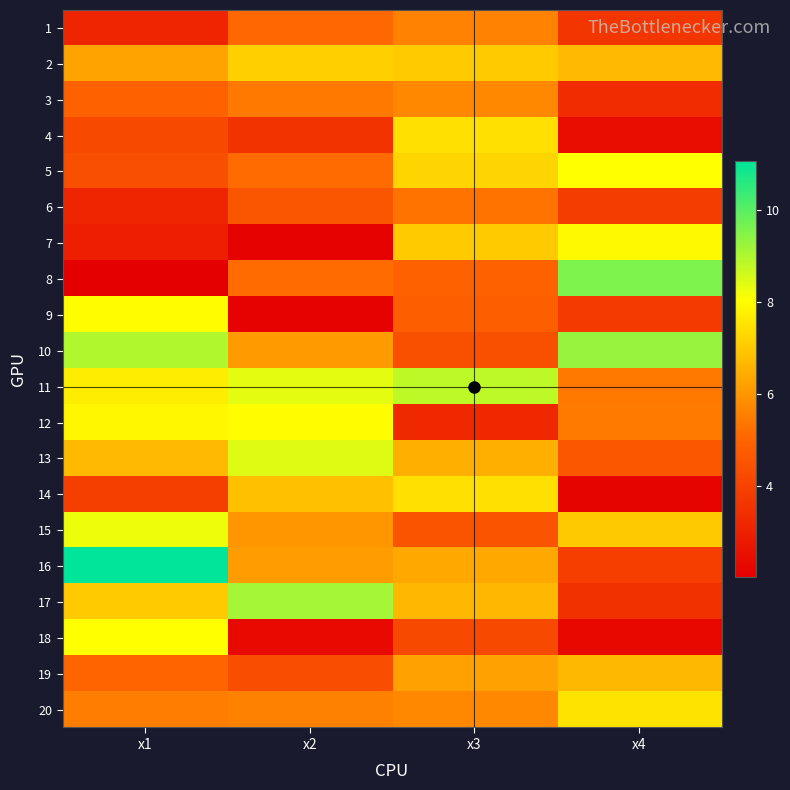

Reading right to left, list all the values displayed in this chart.

1: x4=3.6	x3=5.6	x2=5.1	x1=3.1
2: x4=6.7	x3=7.0	x2=7.1	x1=6.3
3: x4=3.4	x3=5.7	x2=5.4	x1=4.9
4: x4=2.4	x3=7.5	x2=3.5	x1=4.2
5: x4=8.1	x3=7.2	x2=5.1	x1=4.4
6: x4=3.8	x3=5.3	x2=4.6	x1=3.2
7: x4=7.9	x3=7.0	x2=2.1	x1=3.0
8: x4=9.6	x3=4.9	x2=5.2	x1=2.0
9: x4=3.8	x3=4.9	x2=2.1	x1=8.0
10: x4=9.3	x3=4.4	x2=6.1	x1=9.0
11: x4=5.4	x3=8.8	x2=8.4	x1=7.7
12: x4=5.5	x3=3.3	x2=8.0	x1=7.9
13: x4=4.6	x3=6.5	x2=8.4	x1=6.7
14: x4=2.2	x3=7.5	x2=6.8	x1=3.9
15: x4=7.0	x3=4.5	x2=6.0	x1=8.3
16: x4=3.9	x3=6.4	x2=6.1	x1=11.1
17: x4=3.5	x3=6.7	x2=9.1	x1=7.0
18: x4=2.3	x3=4.2	x2=2.4	x1=8.1
19: x4=6.7	x3=6.2	x2=4.3	x1=5.0
20: x4=7.5	x3=5.7	x2=5.6	x1=5.5